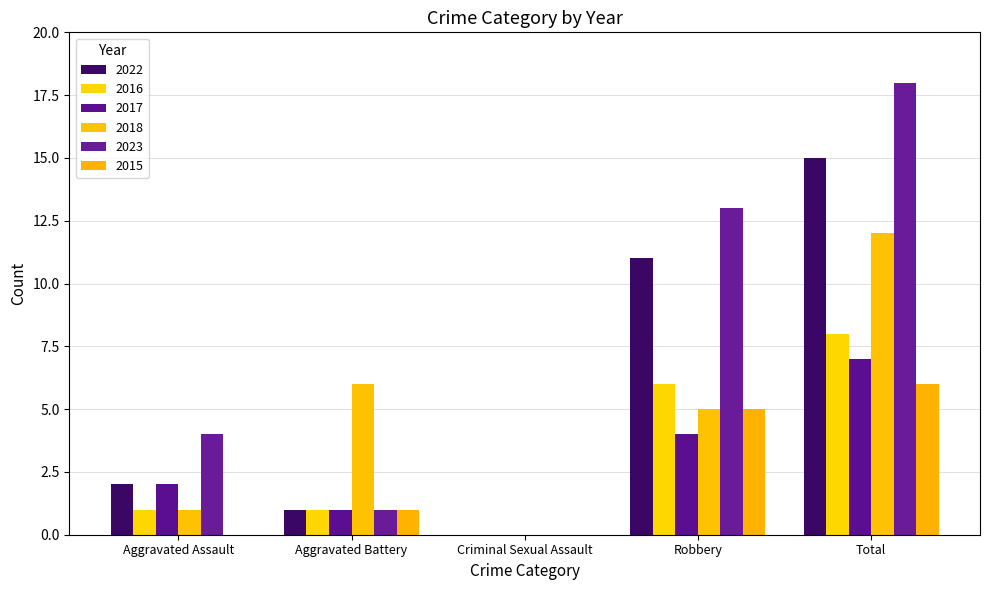

Between Criminal Sexual Assault and Robbery, which series saw the biggest shift?

2023